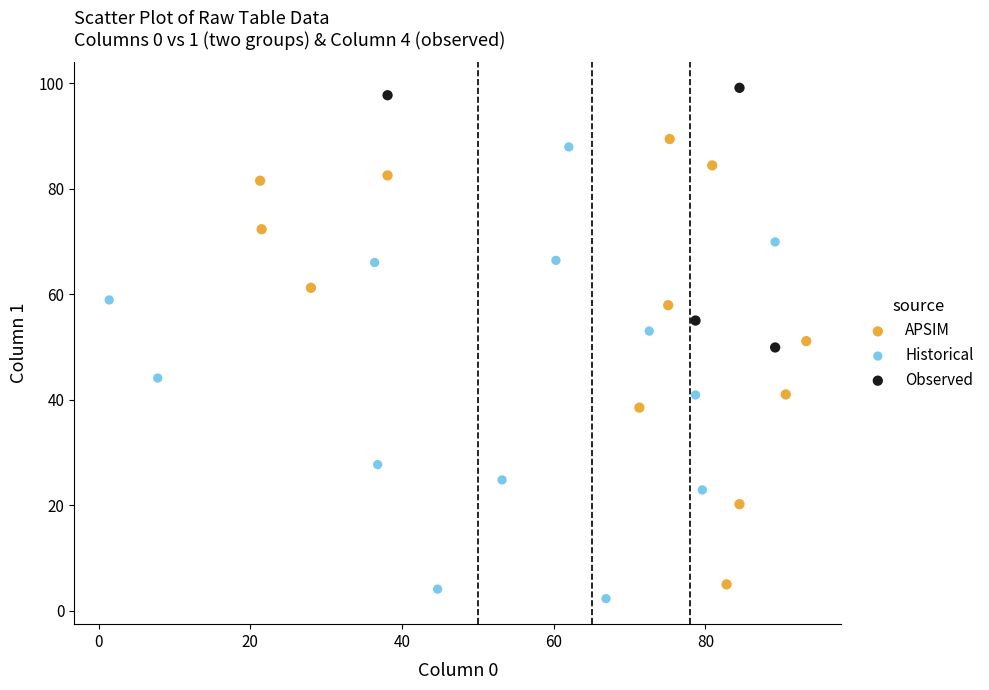

What are all the series names shown in the legend?

APSIM, Historical, Observed